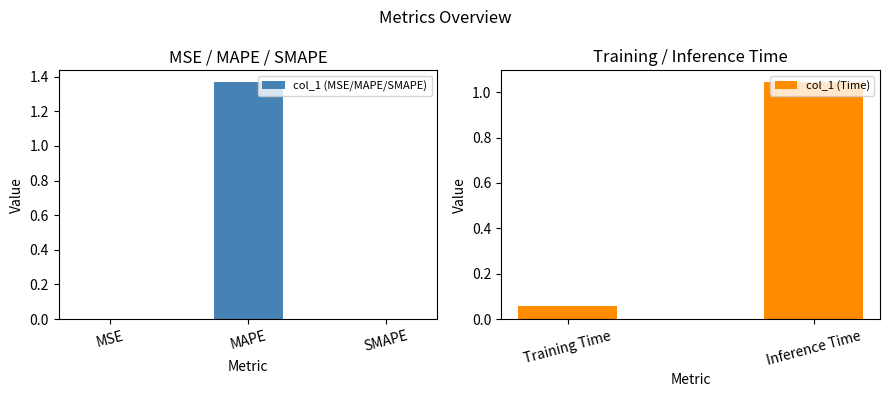

Reading left to right, list all the values displayed in this chart.

0.0	1.4	0.0	0.1	1.0